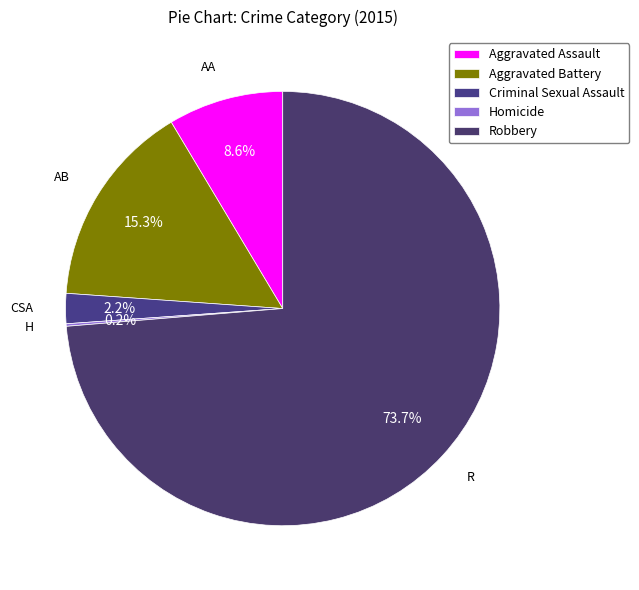

What percentage is NOT represented by Homicide?

99.8%